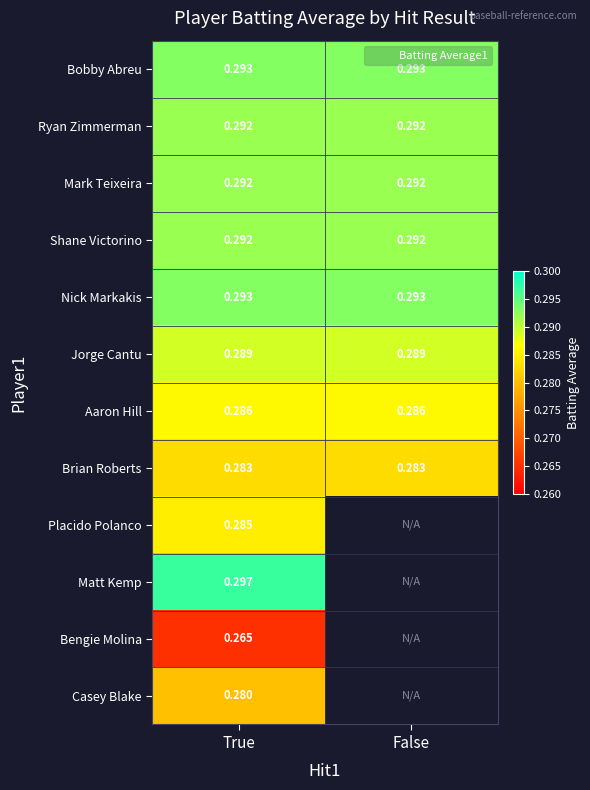

How many values in Bengie Molina are above zero?

1